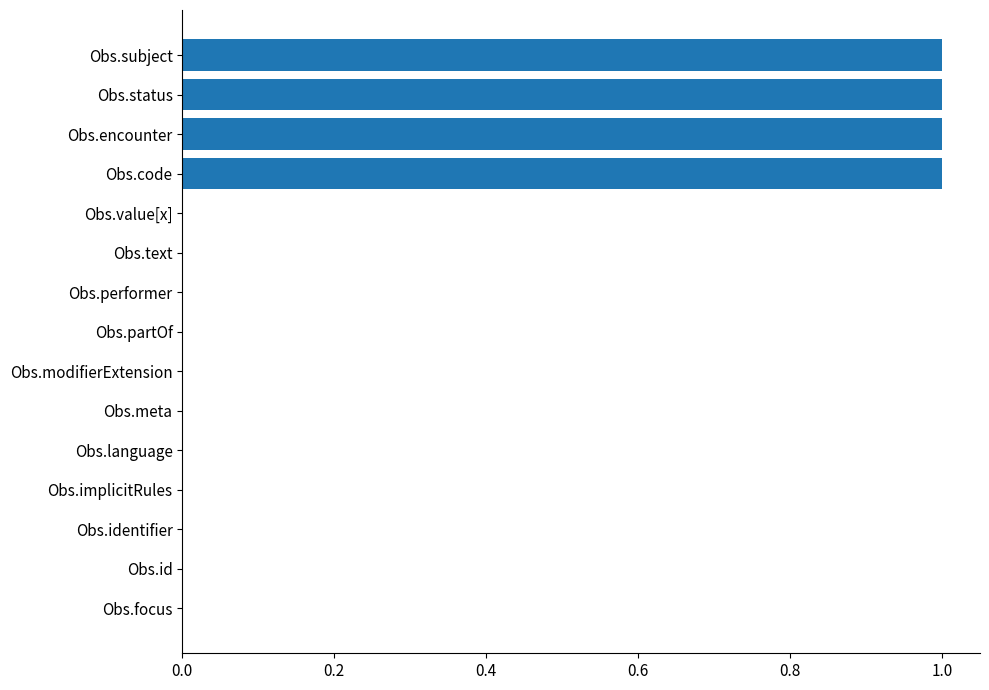

The chart shows a value of 0 at Obs.focus. True or false?

True